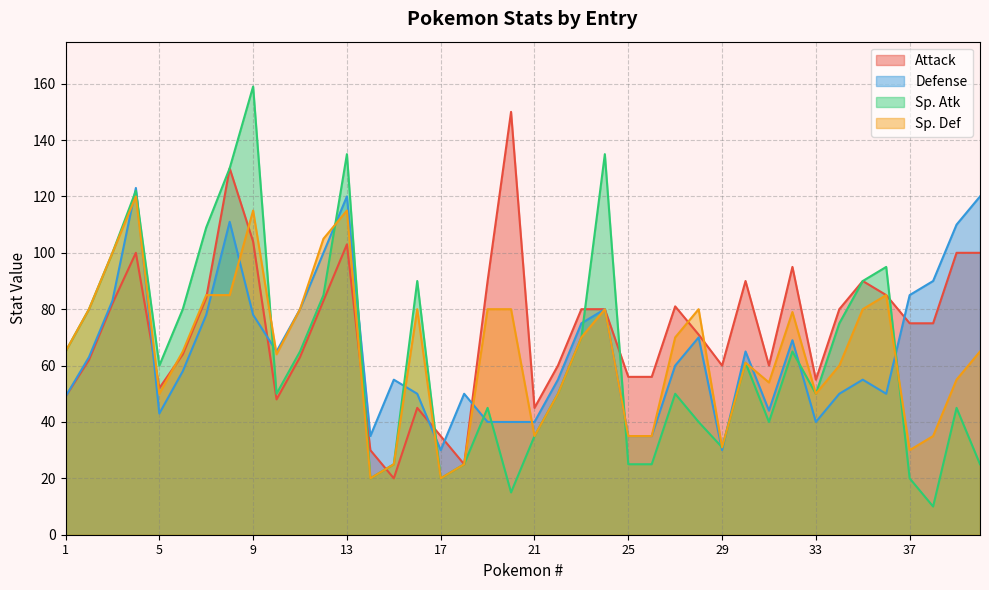

In Defense, how many points are lower than both neighbors (excluding endpoints)?

8